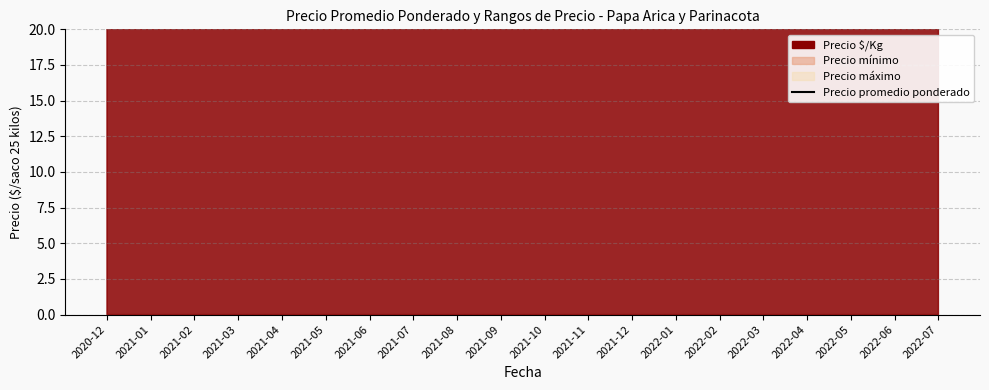

What value does the data have at 2022-01?

1160